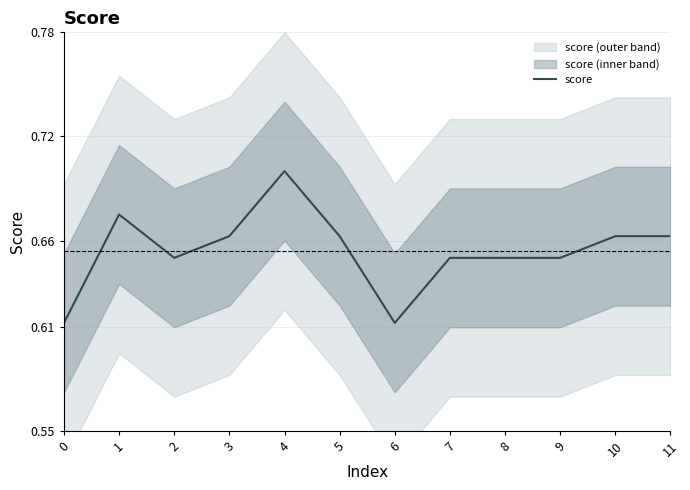

Reading left to right, what are all the values shown in this chart?

0.6	0.7	0.7	0.7	0.7	0.7	0.6	0.7	0.7	0.7	0.7	0.7